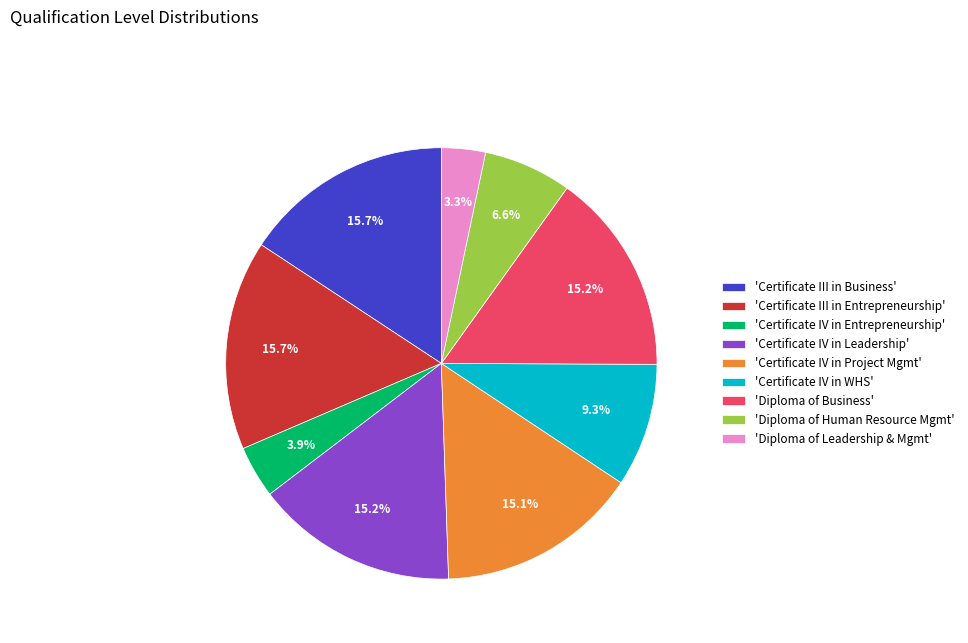

What is the total percentage of 'Certificate IV in WHS' and 'Certificate III in Business'?

25.0%